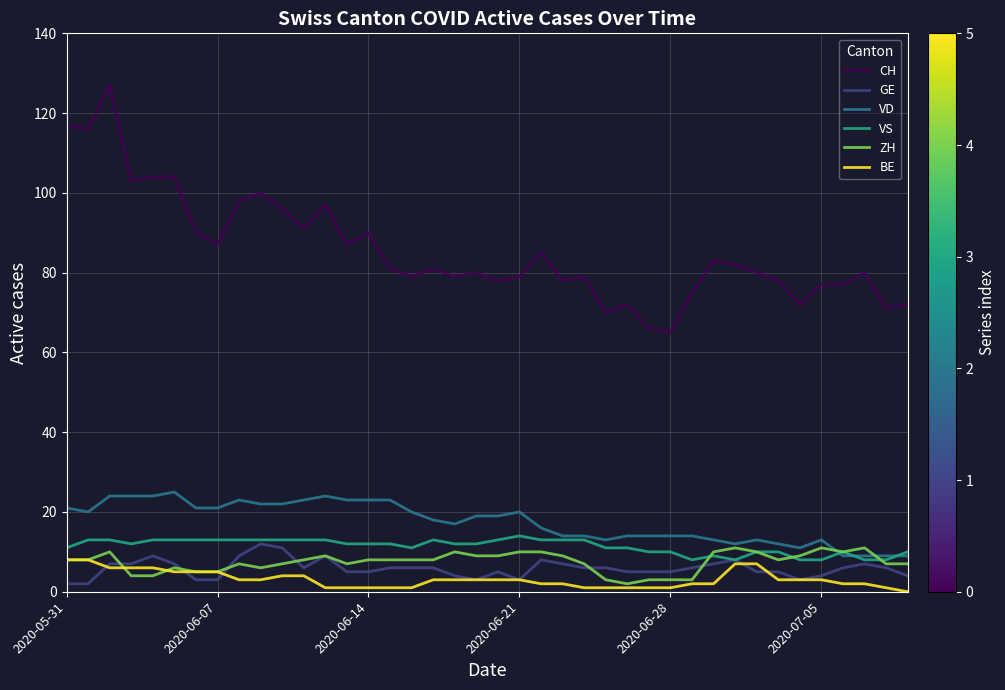

True or false: GE and CH intersect in this chart.

False